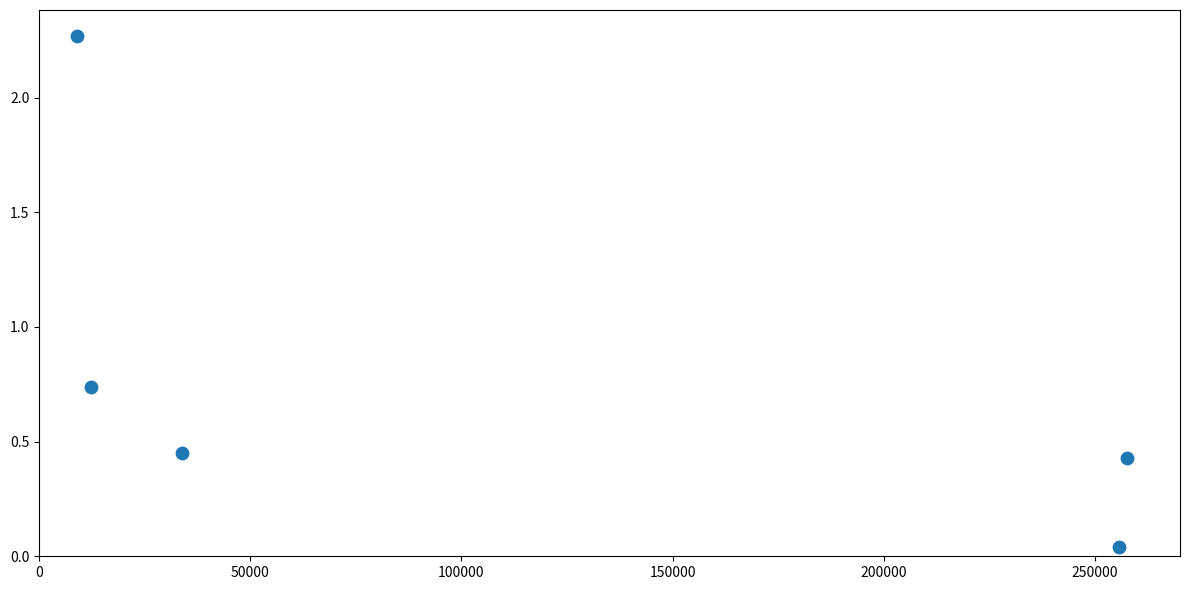

What is the average X value?

113703.1